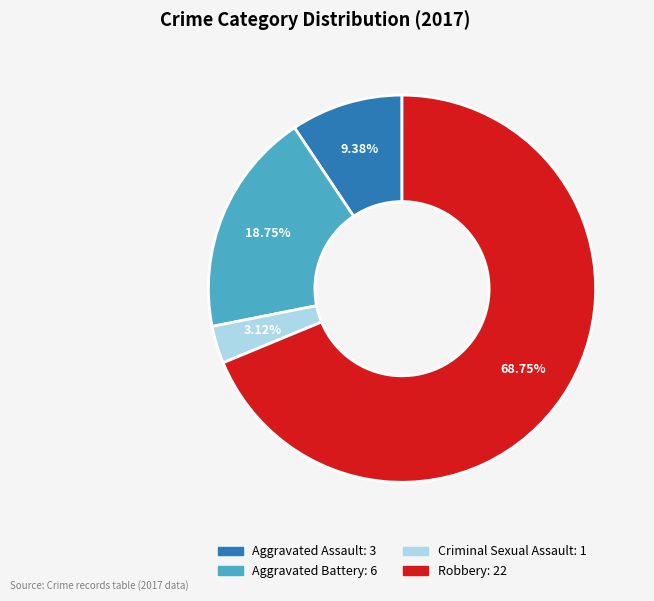

To the nearest percent, what percentage of the pie is Aggravated Assault?

9%